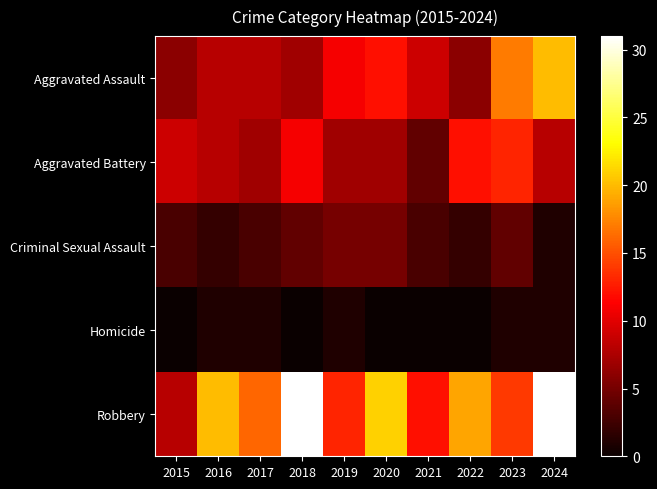

Which has a higher value, 2017 or 2022?

2017